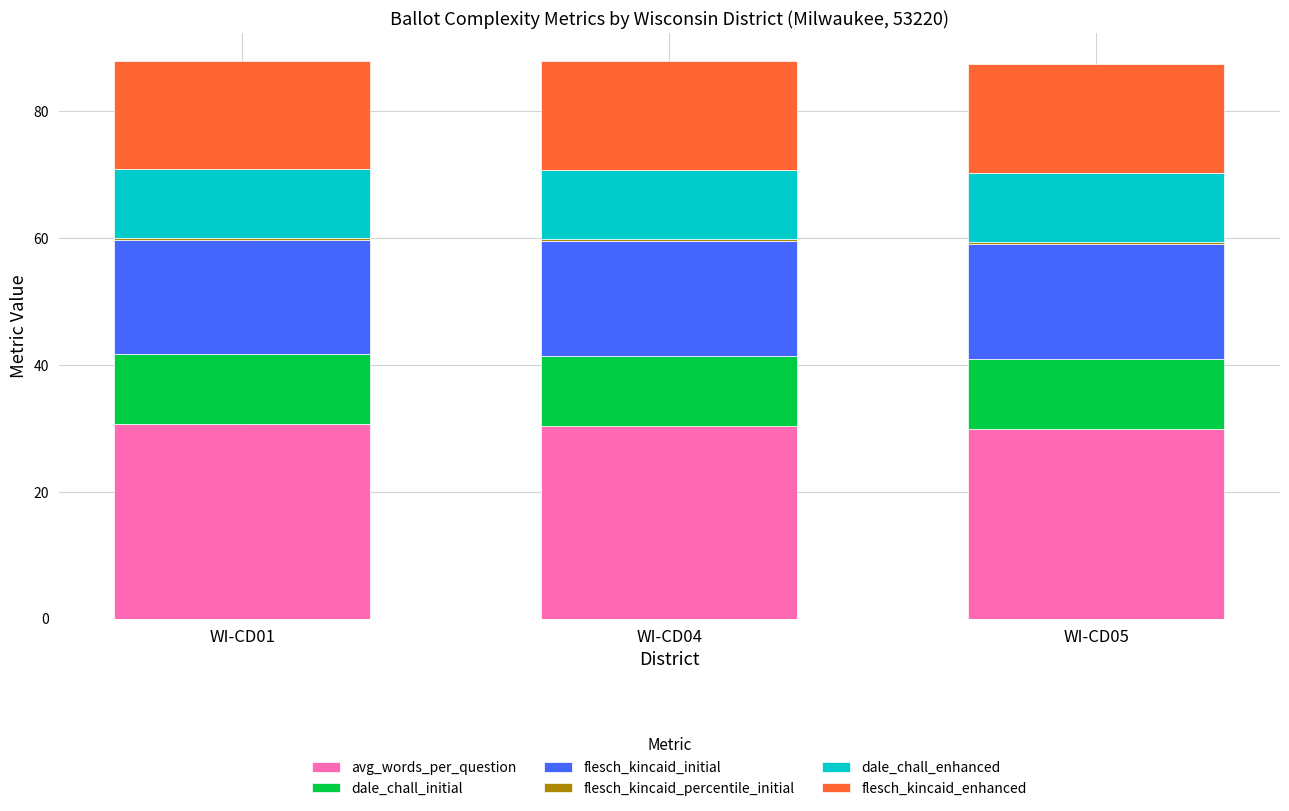

What is the minimum value for avg_words_per_question?

29.9